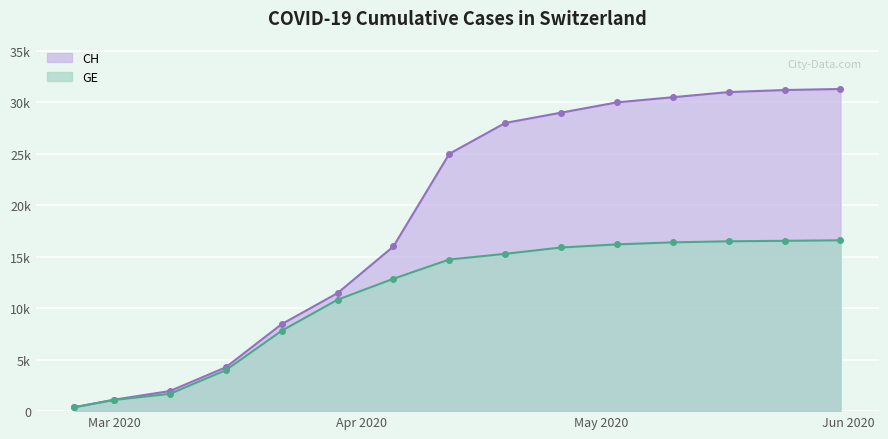

Reading left to right, transcribe all the data shown in this chart.

CH: 375	1113	1952	4259	8449	11467	16000	25000	28000	29000	30000	30500	31000	31200	31300
GE: 375	1083	1681	3978	7807	10825	12863	14733	15284	15900	16200	16400	16500	16550	16600